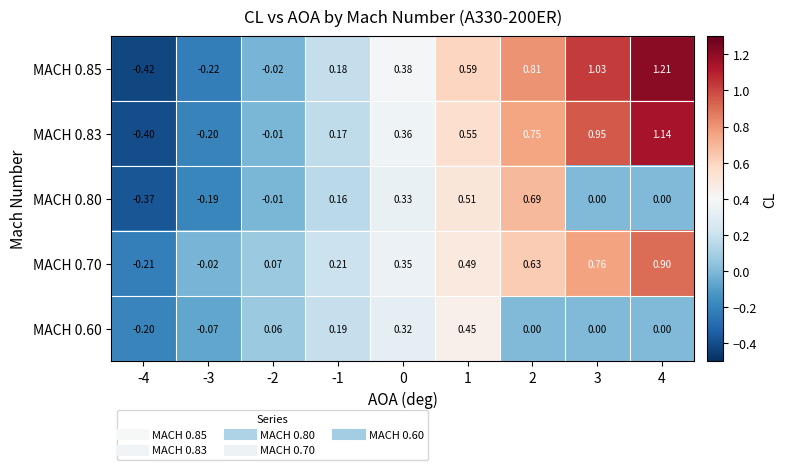

Is the value of MACH 0.70 at -1 greater than the value of MACH 0.80 at -1?

Yes